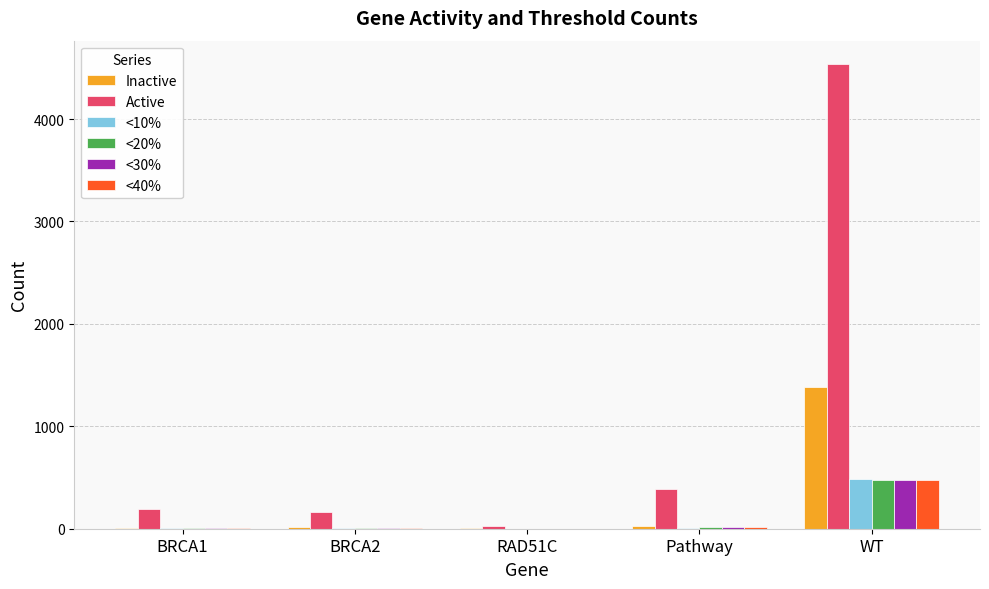

What is the greatest value displayed?

4538